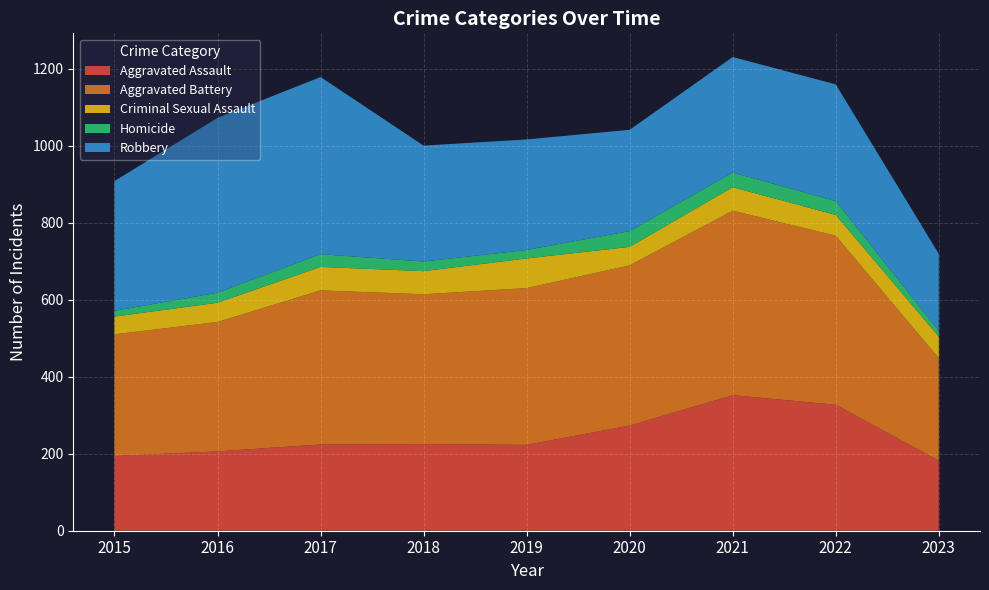

Reading left to right, transcribe all the data shown in this chart.

Aggravated Assault: 194	206	224	225	223	273	352	327	182
Aggravated Battery: 316	336	400	389	407	416	479	439	266
Criminal Sexual Assault: 46	50	61	60	77	48	61	54	56
Homicide: 15	26	33	25	22	41	38	36	15
Robbery: 337	454	460	301	287	263	300	303	200